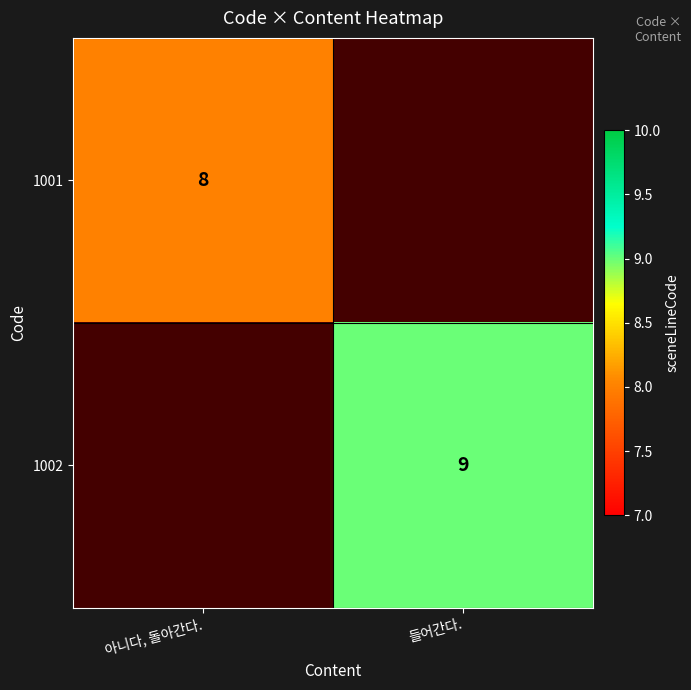

True or false: 1001 has a value of 8 at 아니다, 돌아간다..

True